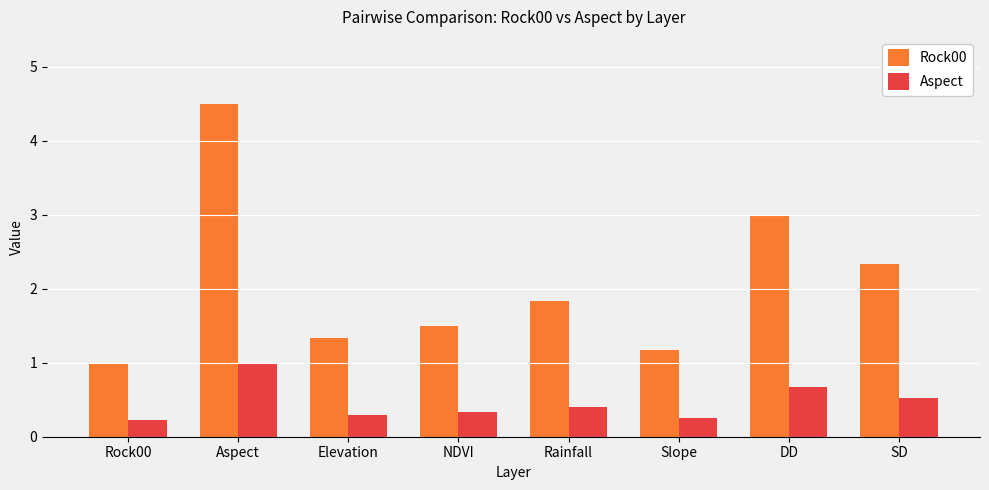

Is the value of Rock00 at NDVI greater than the value of Aspect at SD?

Yes